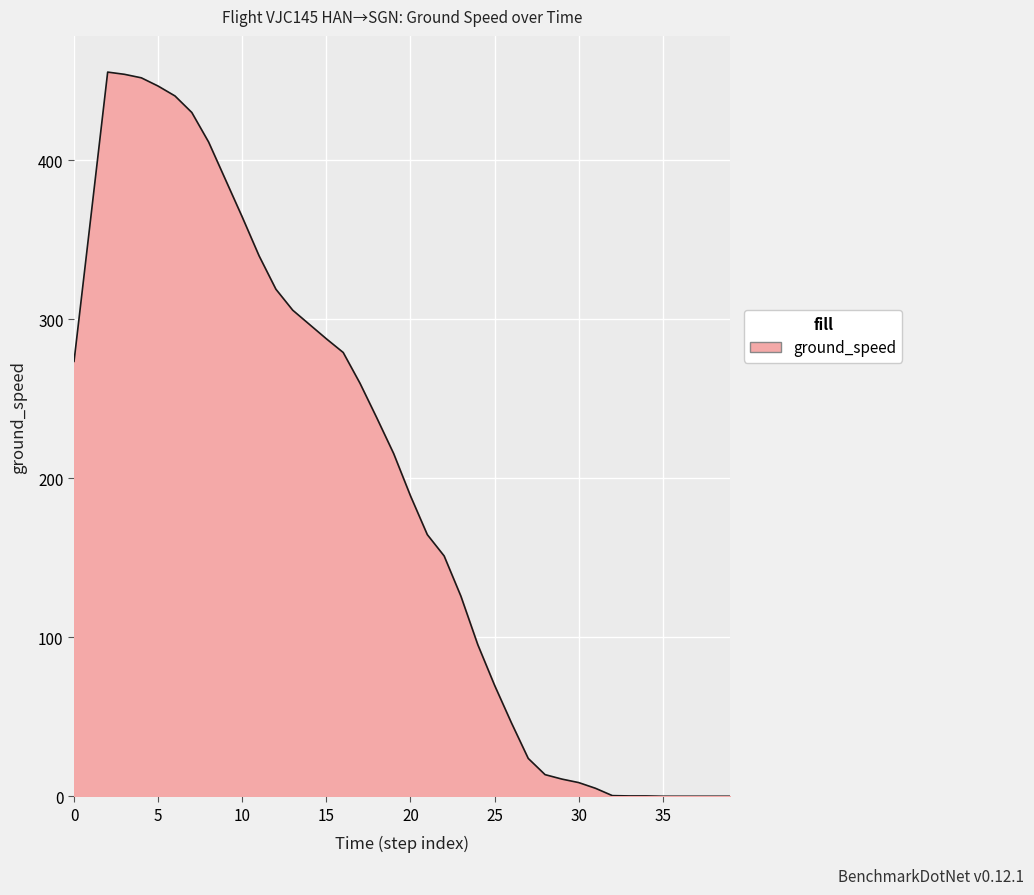

What is the difference between the maximum and minimum values?

455.6